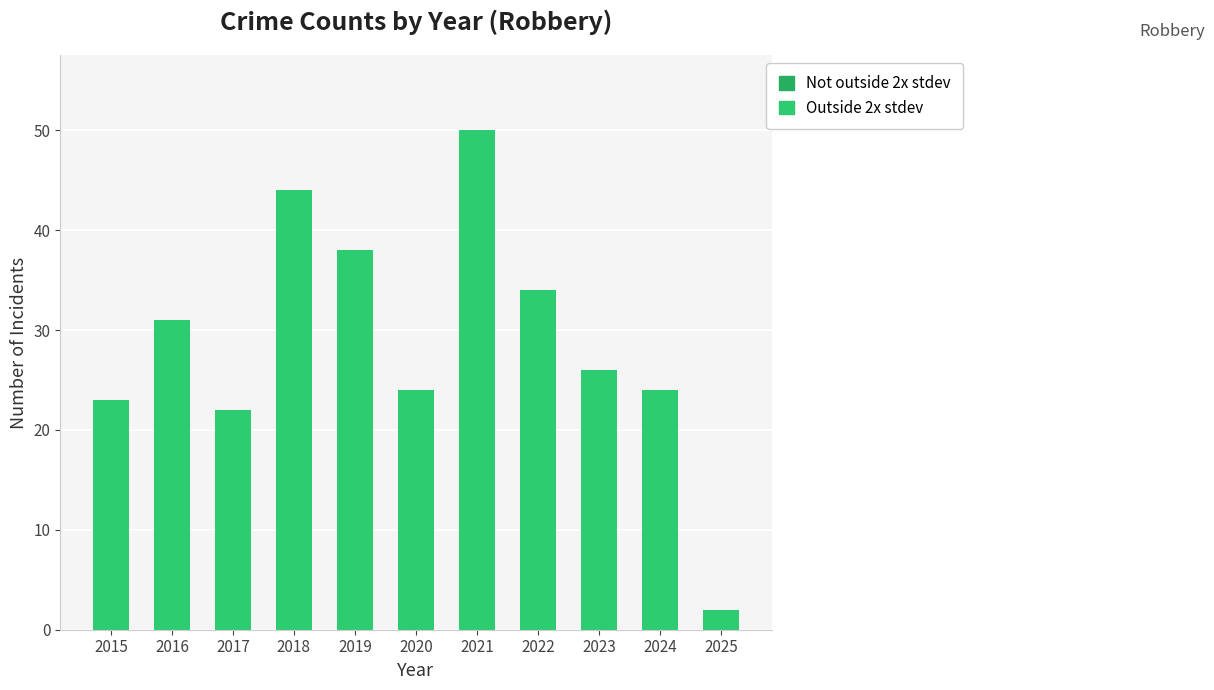

True or false: the data shows 24 at 2024.

True